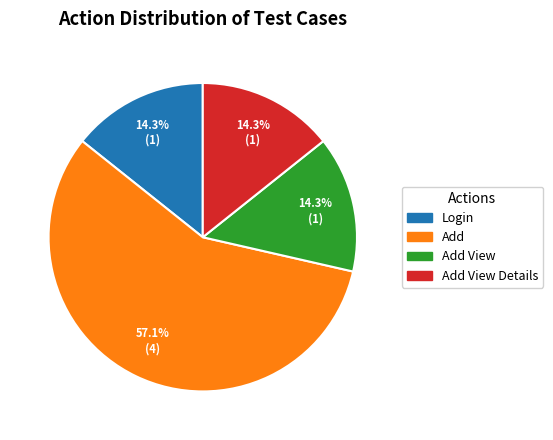

Is there a majority slice in this chart?

Yes